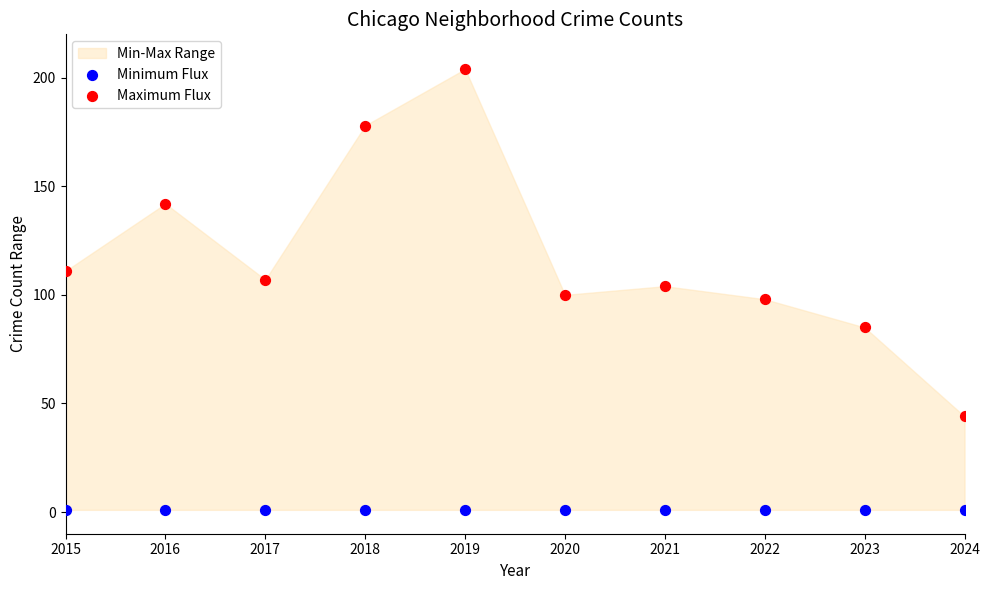

Which series contains the lowest Y value?

Minimum Flux